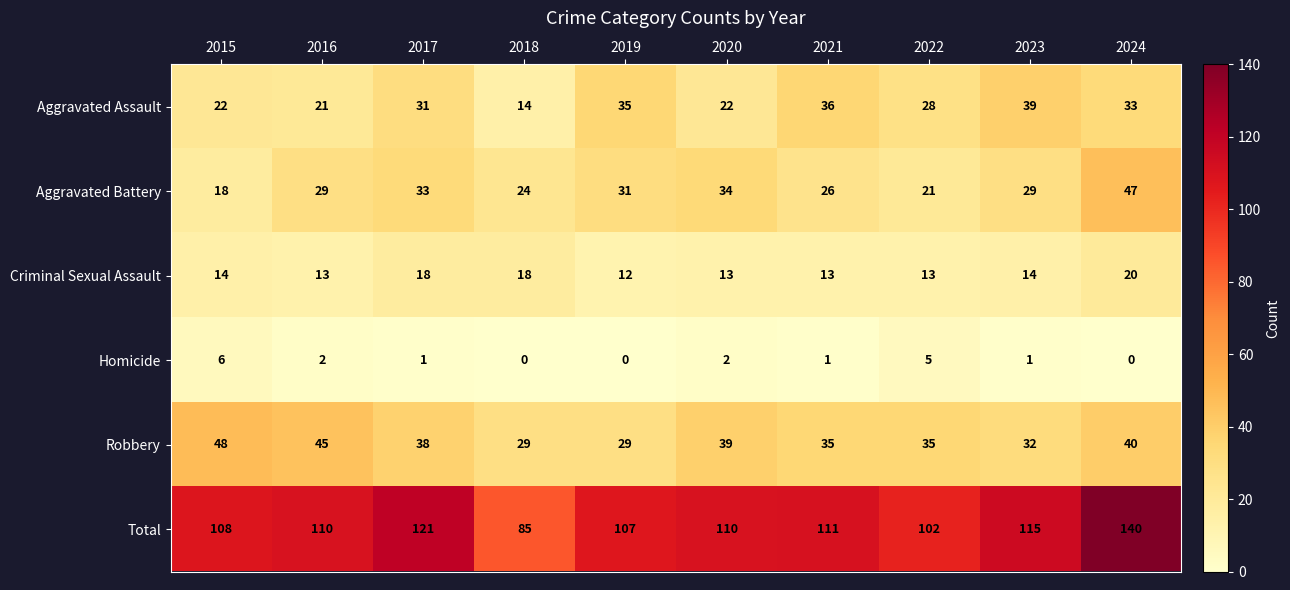

Rank the series at 2019 from lowest to highest value.

Homicide, Criminal Sexual Assault, Robbery, Aggravated Battery, Aggravated Assault, Total